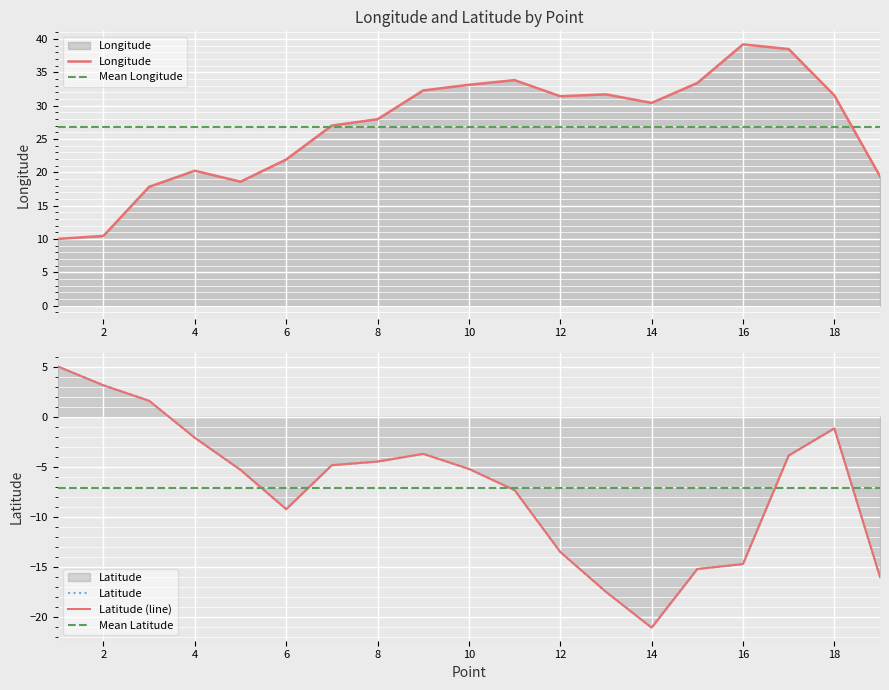

Is it true that Longitude equals 20.2 at 4?

True